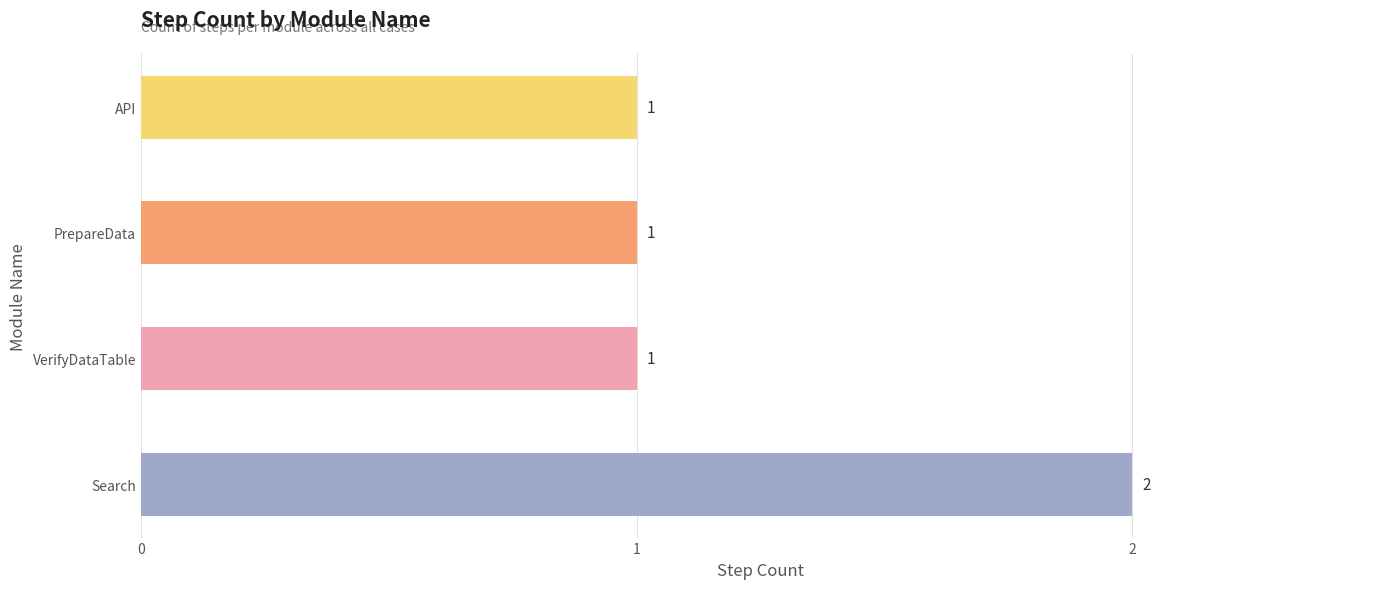

True or false: the data shows 2 at VerifyDataTable.

False